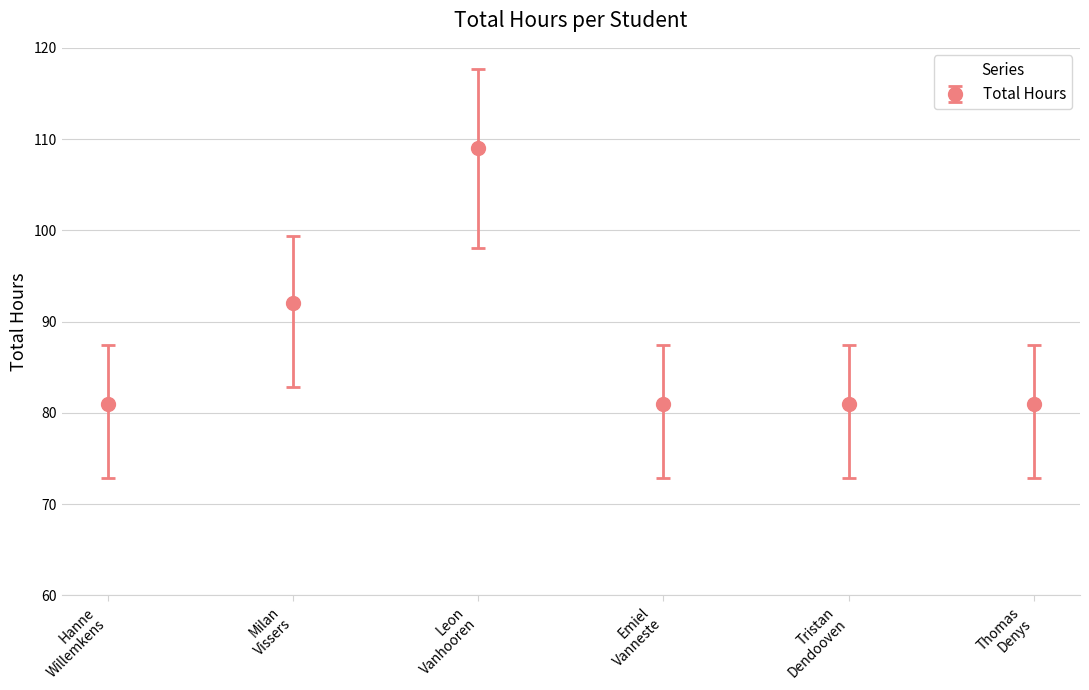

Reading left to right, what are all the values shown in this chart?

81	92	109	81	81	81